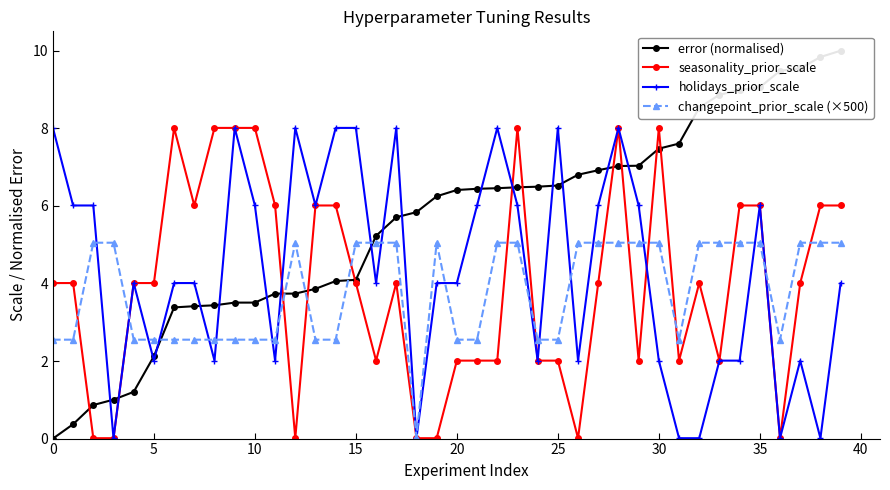

What is the difference between the second highest and minimum values in the changepoint_prior_scale (×500) series?

5.0